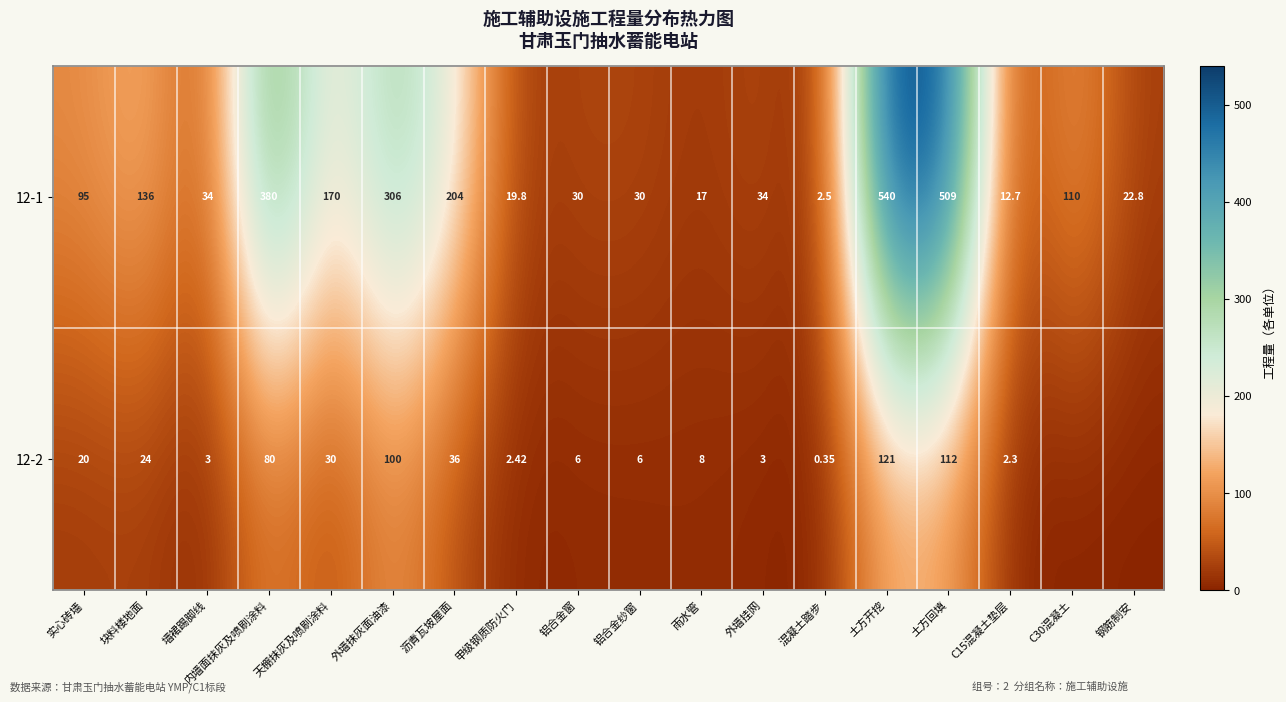

Between 内墙面抹灰及喷刷涂料 and 铝合金纱窗, which series saw the biggest shift?

12-1